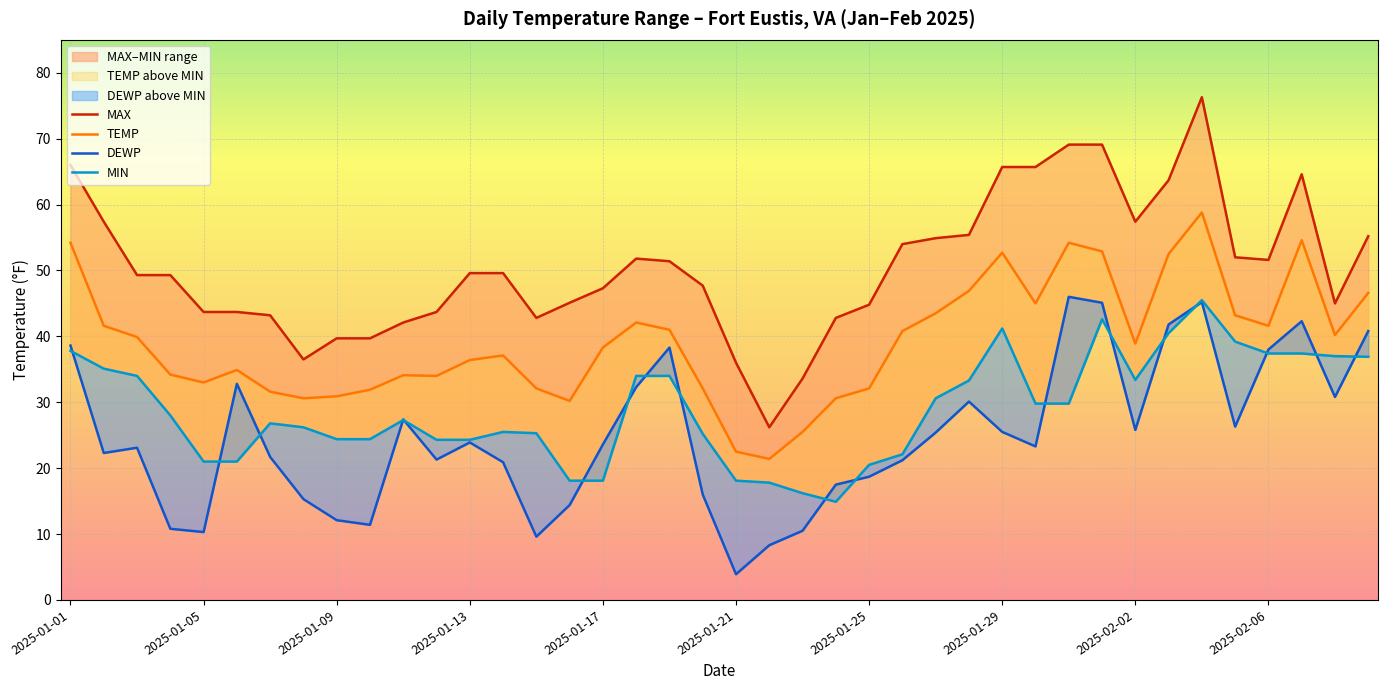

What is the difference between the highest and lowest values at 23?

27.9